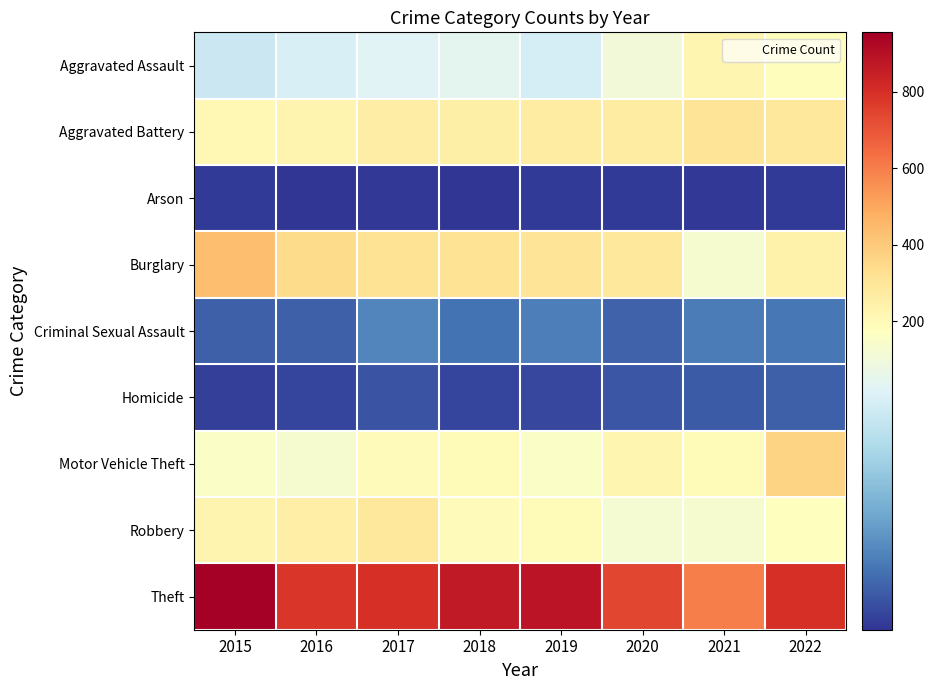

List the series in order of their peak value, lowest first.

Arson, Homicide, Criminal Sexual Assault, Aggravated Assault, Robbery, Aggravated Battery, Motor Vehicle Theft, Burglary, Theft